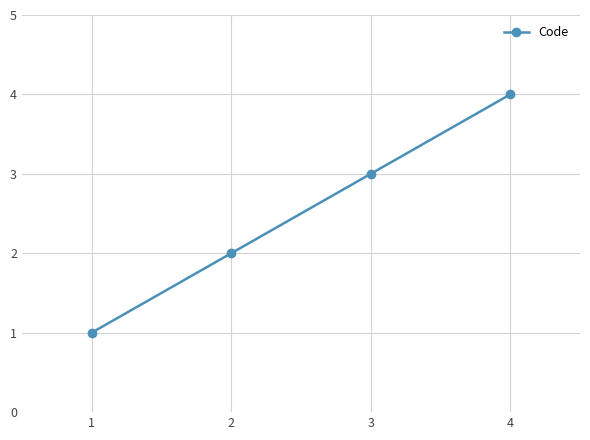

What is the difference between the maximum and minimum values?

3